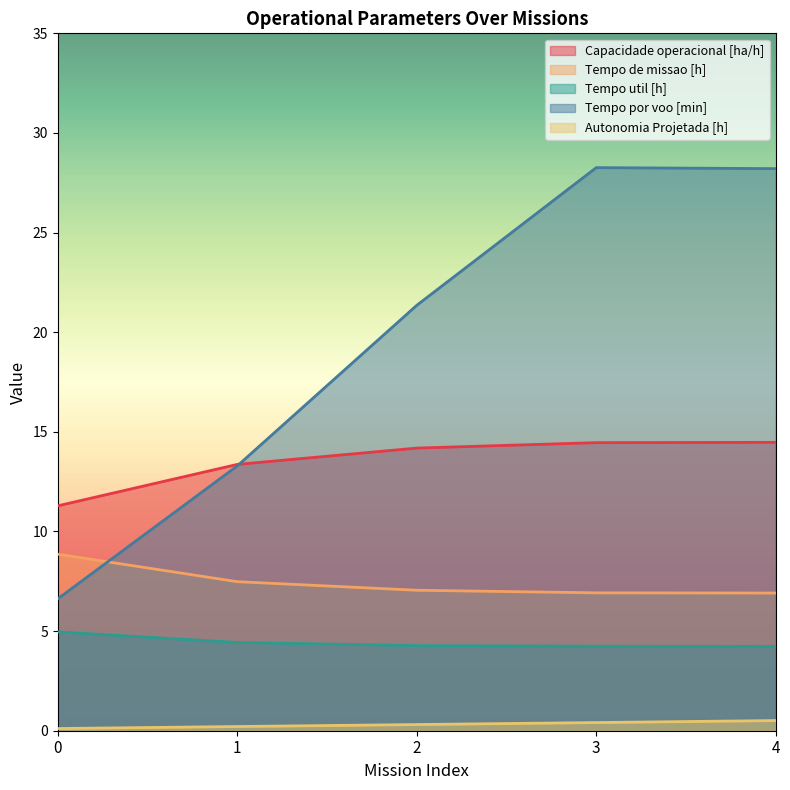

Which series has the largest total across all categories?

Tempo por voo [min]